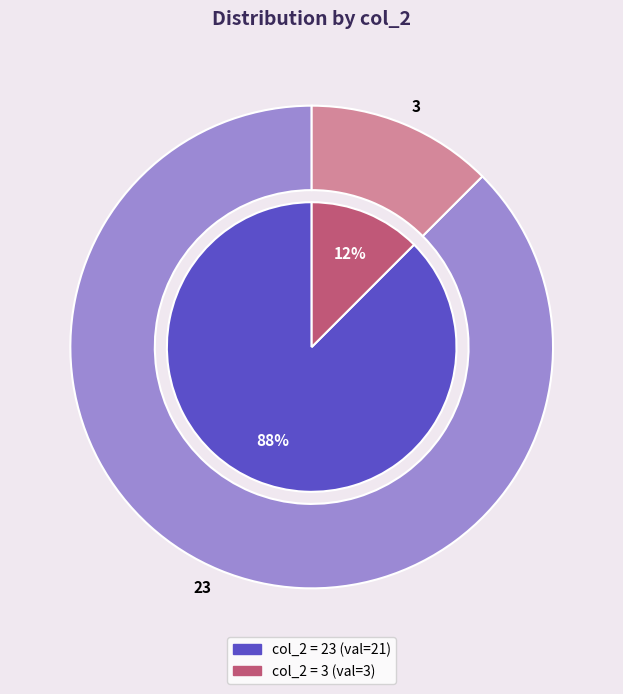

What percentage is the 23 slice, to the nearest percent?

88%